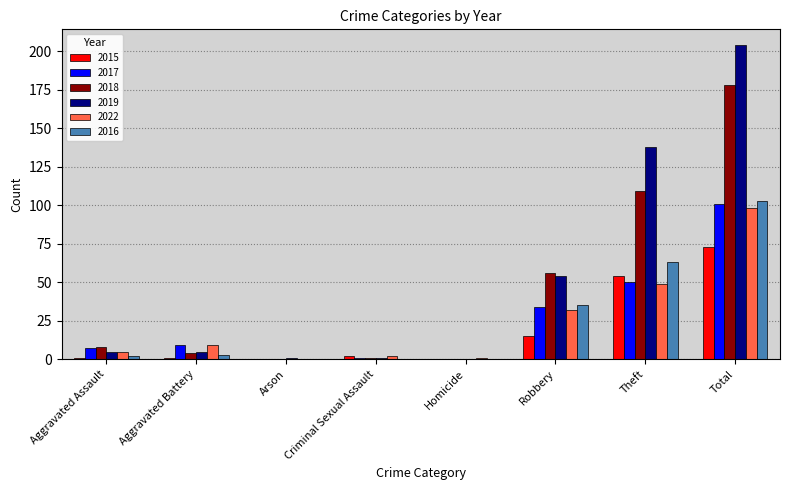

What is the sum of the 2017 values at Homicide and Total?

101